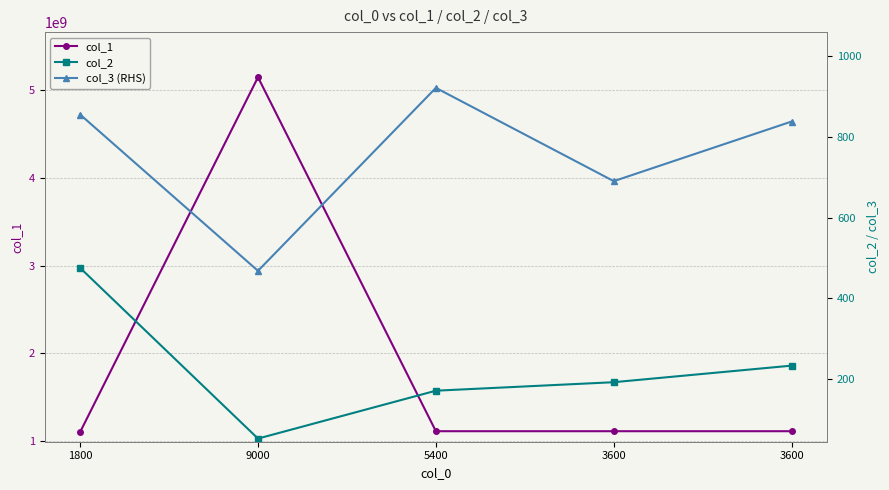

At how many categories does at least one series exceed 362087368?

5